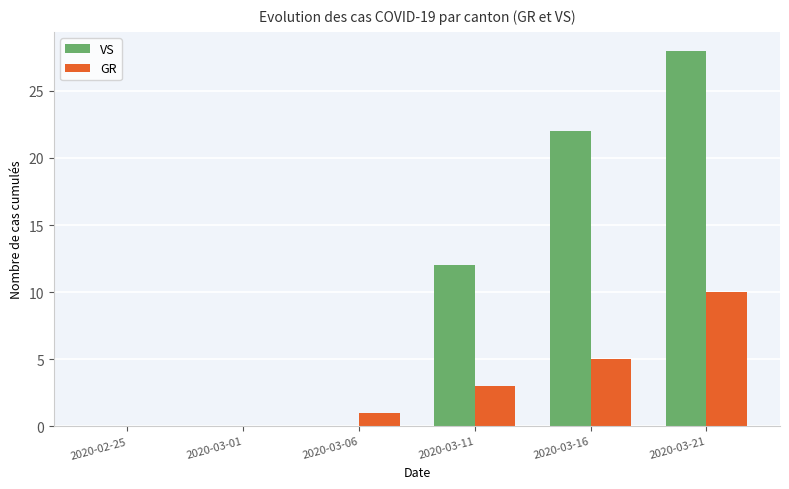

Count the number of data series in this chart.

2